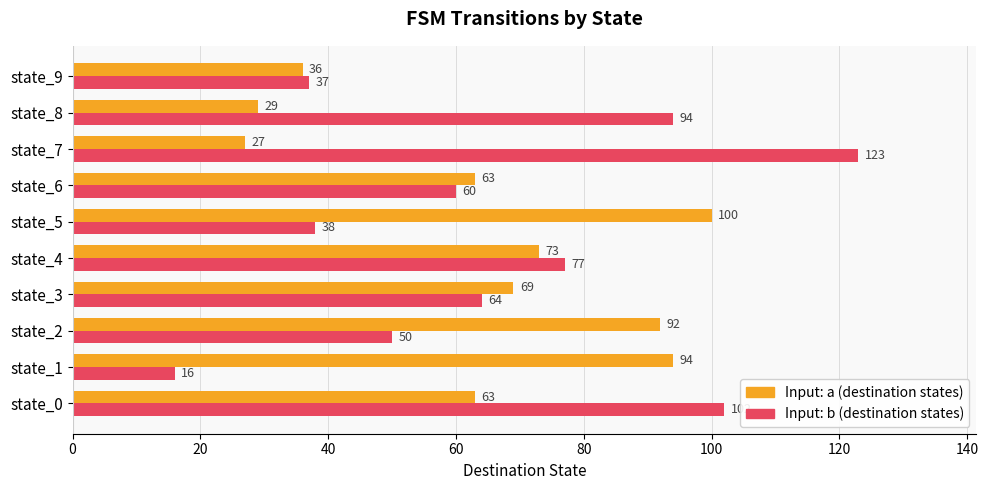

What is the spread (max minus min) of values at state_2?

42